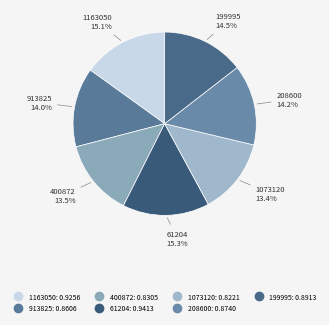

What percentage do 913825 and 61204 together represent?

29.3%